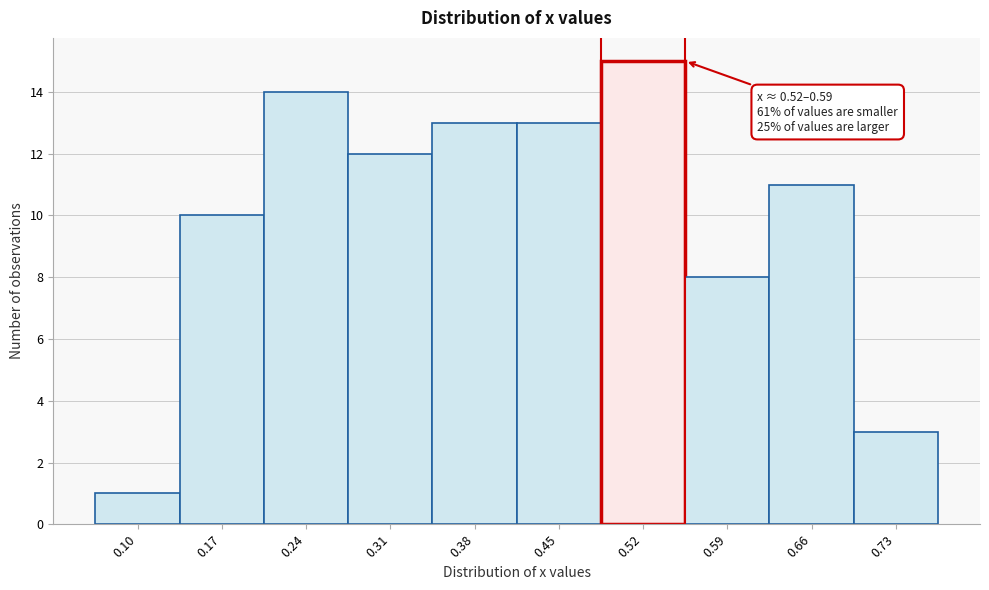

Reading left to right, transcribe all the data shown in this chart.

1	10	14	12	13	13	15	8	11	3